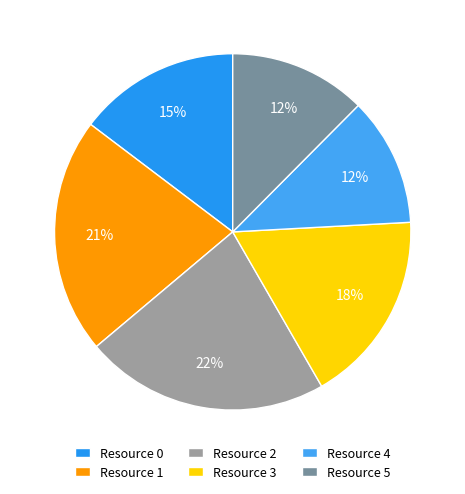

What portion of the pie excludes Resource 2?

77.8%